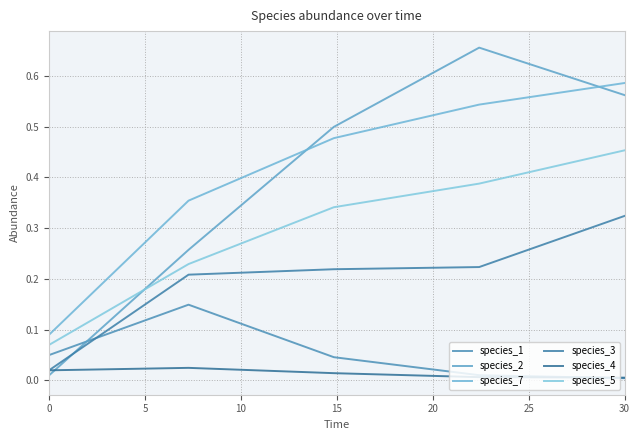

Reading right to left, what are all the values shown in this chart?

species_1: 0.0	0.0	0.0	0.1	0.1
species_2: 0.6	0.7	0.5	0.3	0.0
species_7: 0.6	0.5	0.5	0.4	0.1
species_3: 0.3	0.2	0.2	0.2	0.0
species_4: 0.0	0.0	0.0	0.0	0.0
species_5: 0.5	0.4	0.3	0.2	0.1